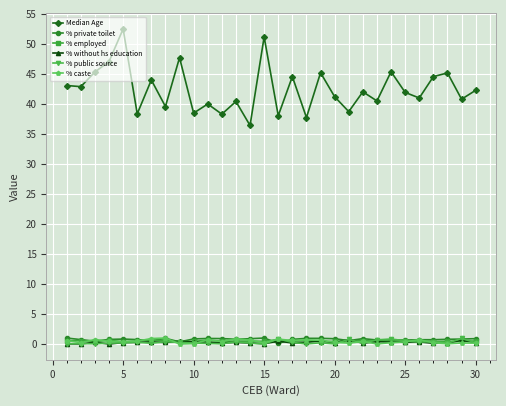

True or false: Median Age and % private toilet cross at least once.

False